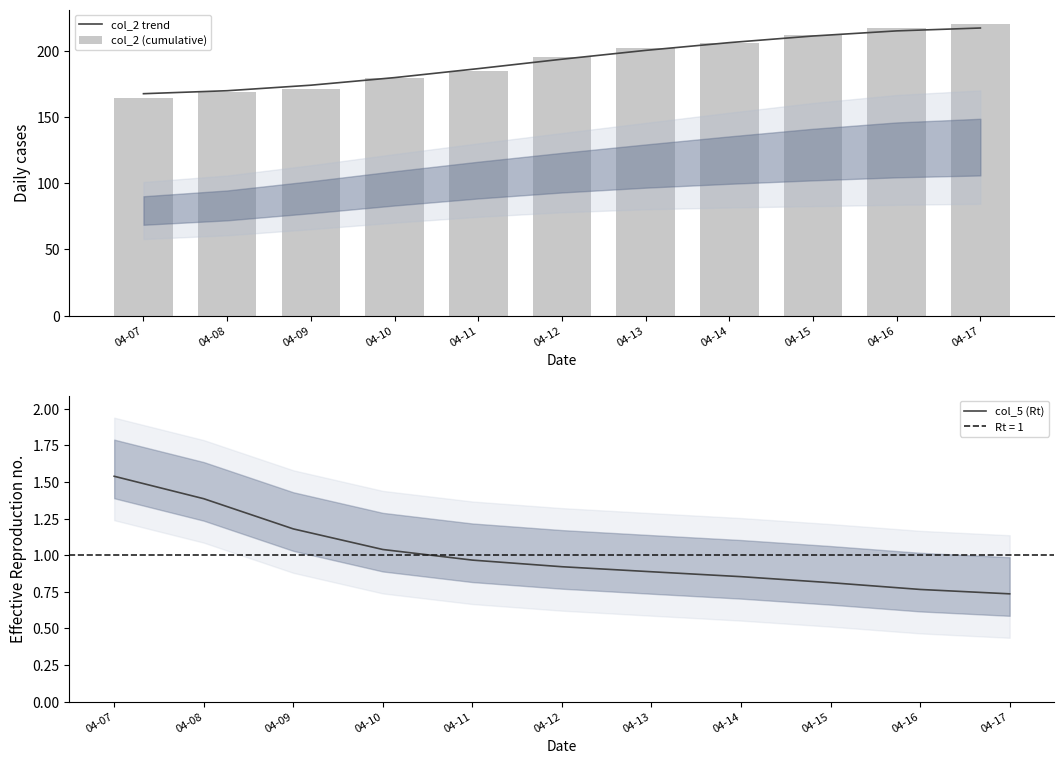

What is the difference between the col_2 trend values at 04-14 and 04-07?

38.5